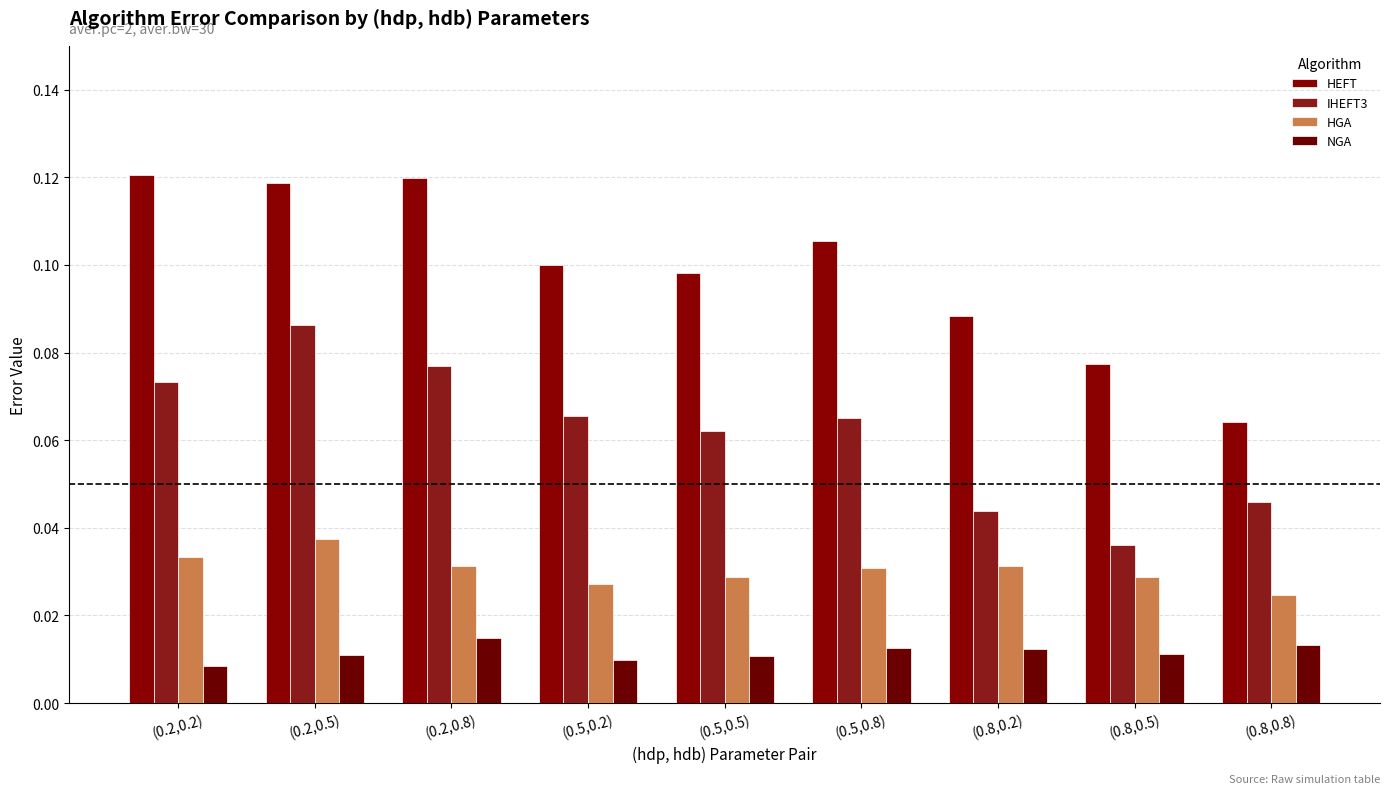

Count the number of categories in the chart.

9